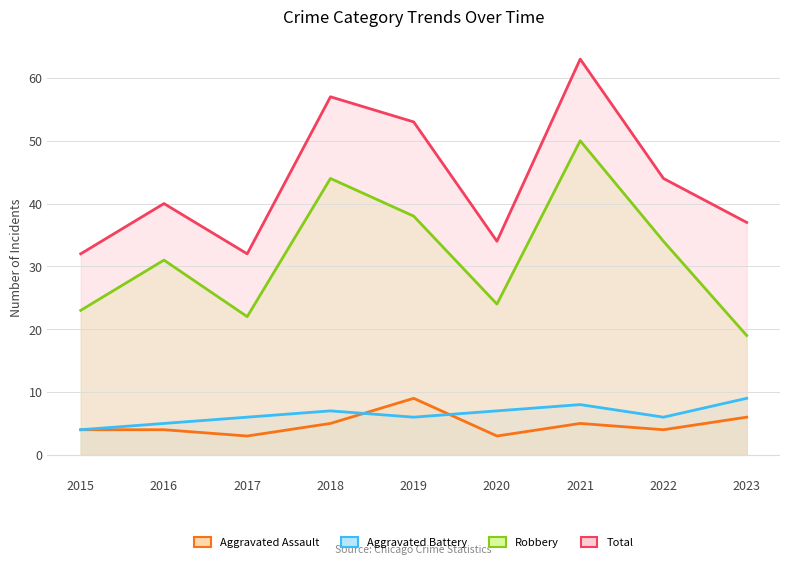

True or false: Aggravated Assault has a value of 5 at 2017.

False